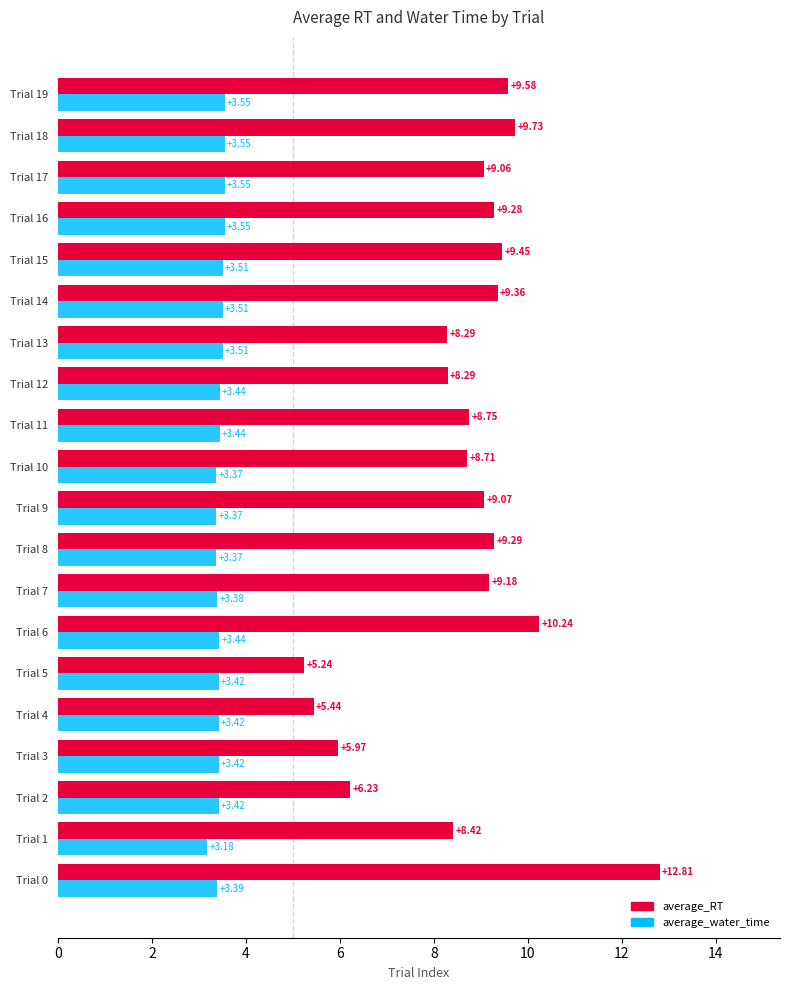

What is the difference between the maximum and minimum values in the average_water_time series?

0.4